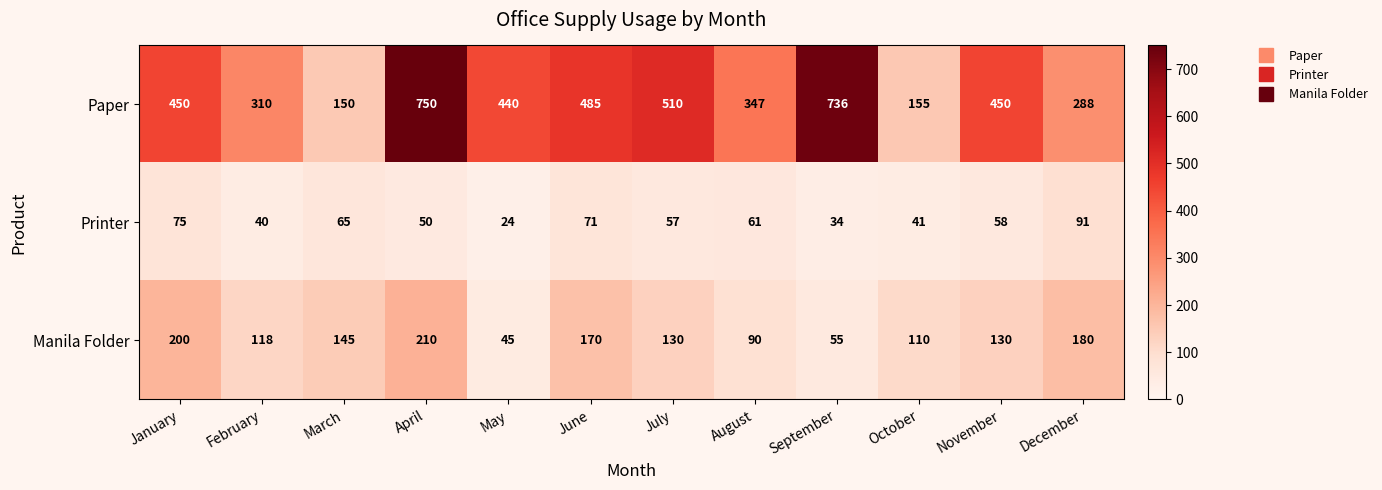

Which series has the largest range (max minus min)?

Paper